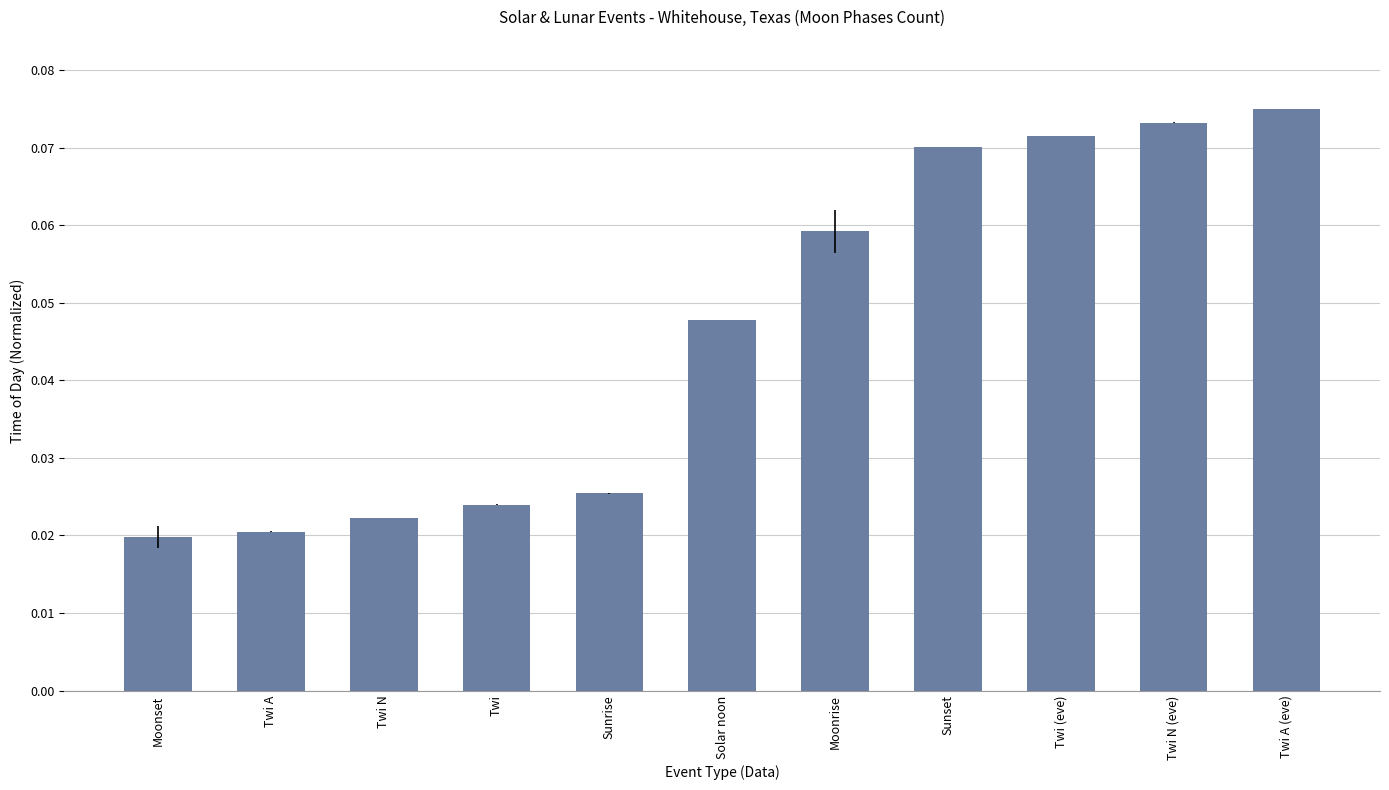

How many series are shown in this chart?

1